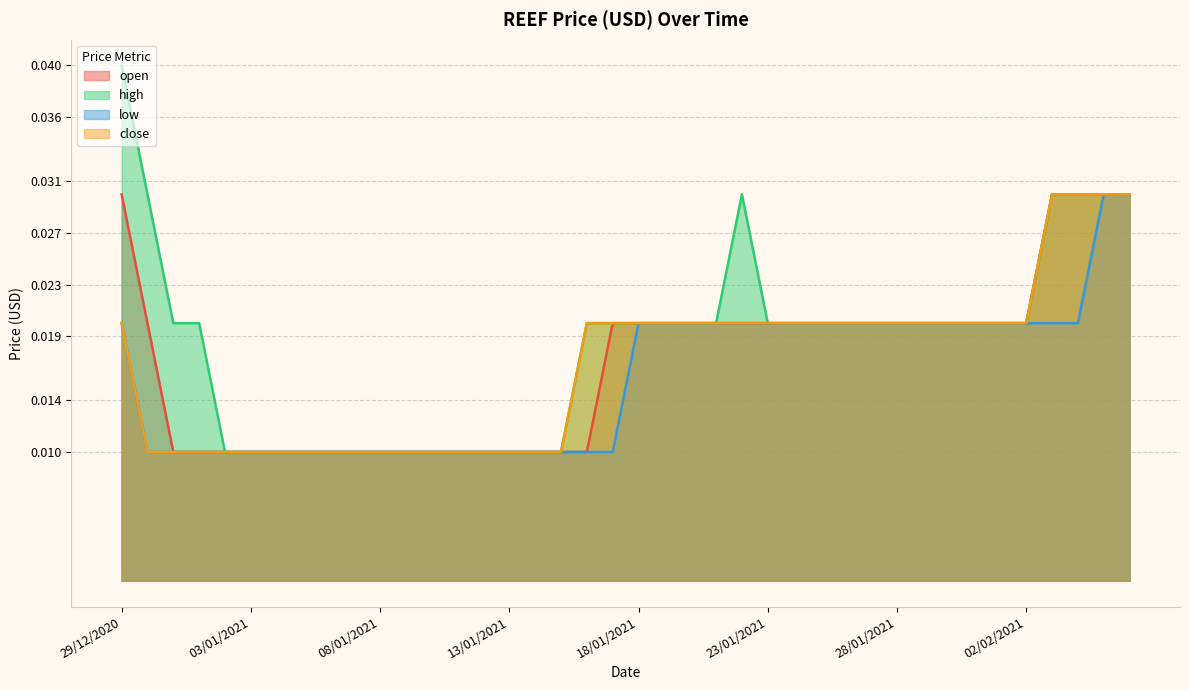

Between 01/01/2021 and 31/01/2021, which series saw the biggest shift?

open